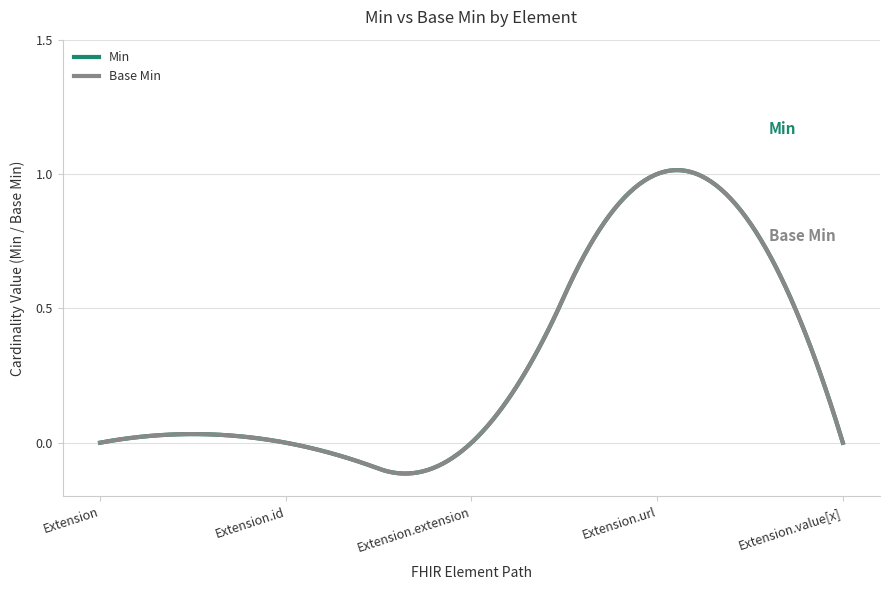

True or false: Base Min and Min cross at least once.

False